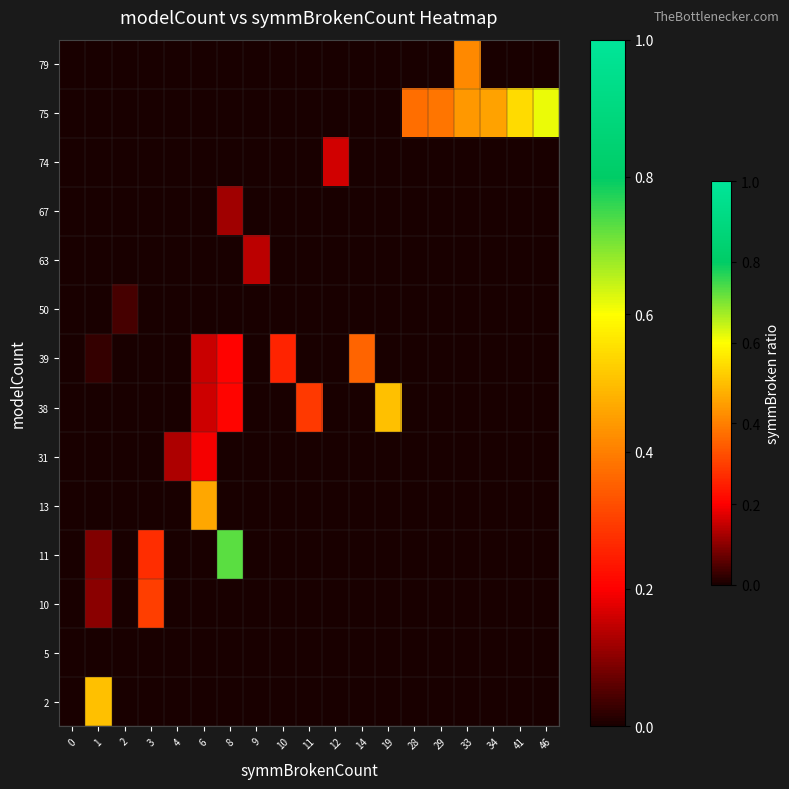

What is the total value across all series at 28?

0.4